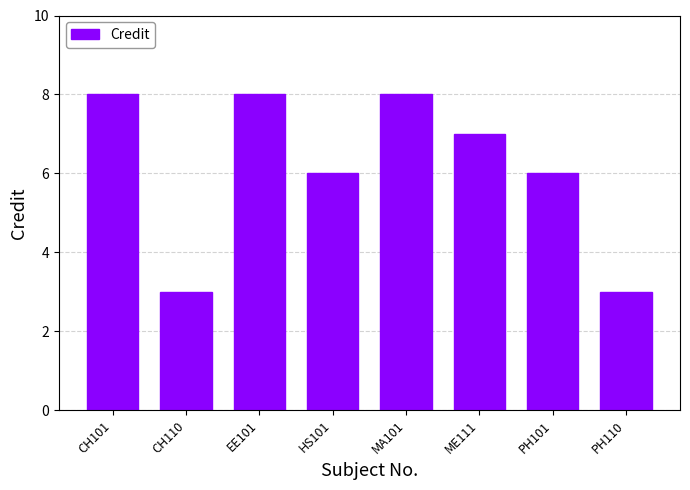

How many bars are there in total?

8